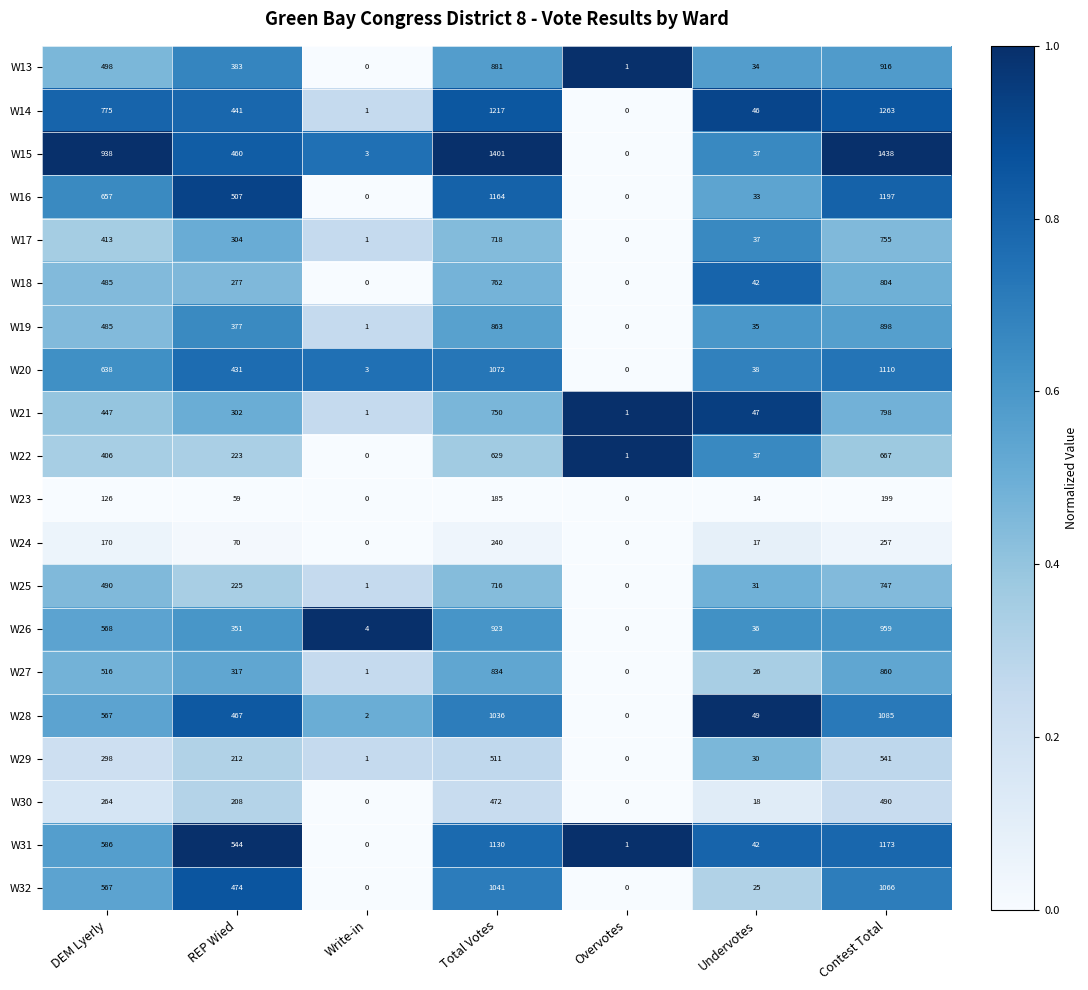

Is it true that W28 equals 1703 at Contest Total?

False